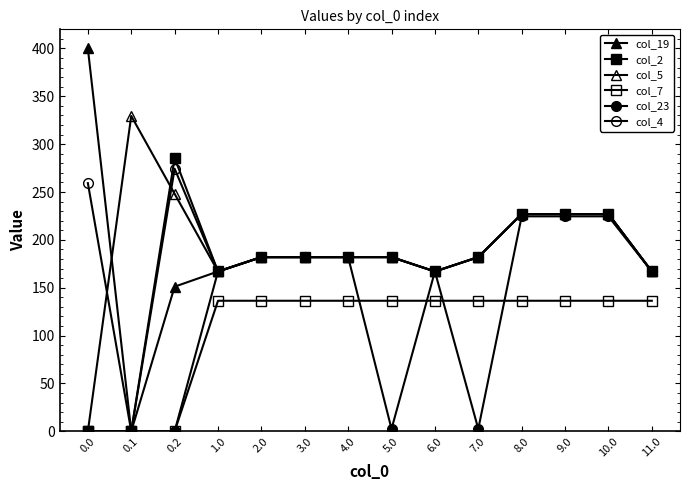

Which series changed the most between 1.0 and 2.0?

col_19